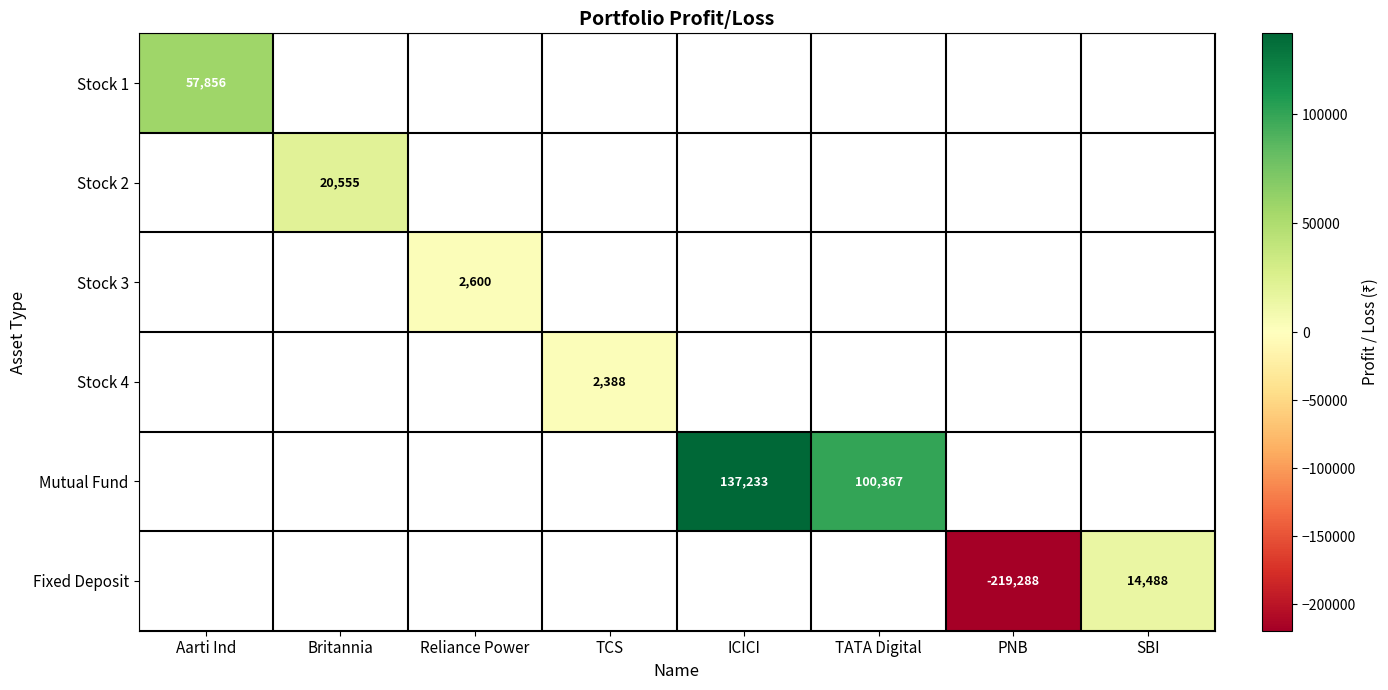

The value of Stock 3 at Reliance Power is 3877. True or false?

False